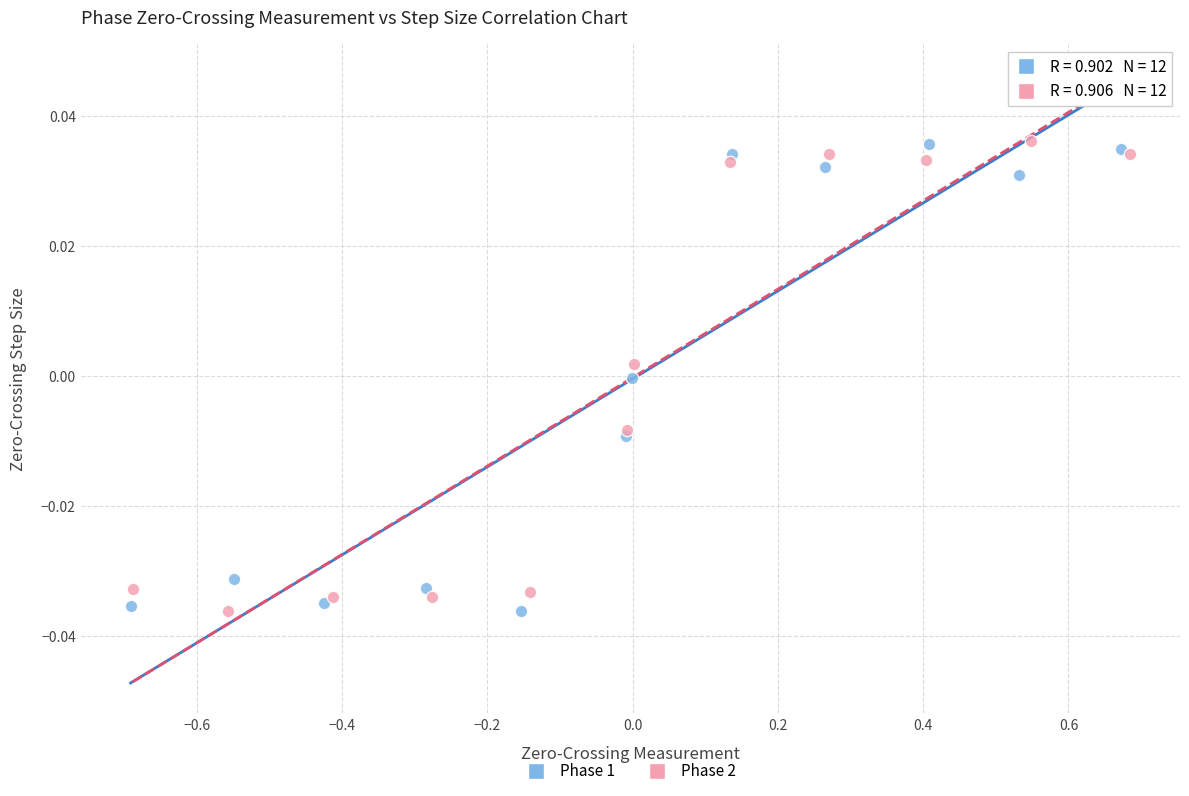

What are all the series names shown in the legend?

Phase 1, Phase 2